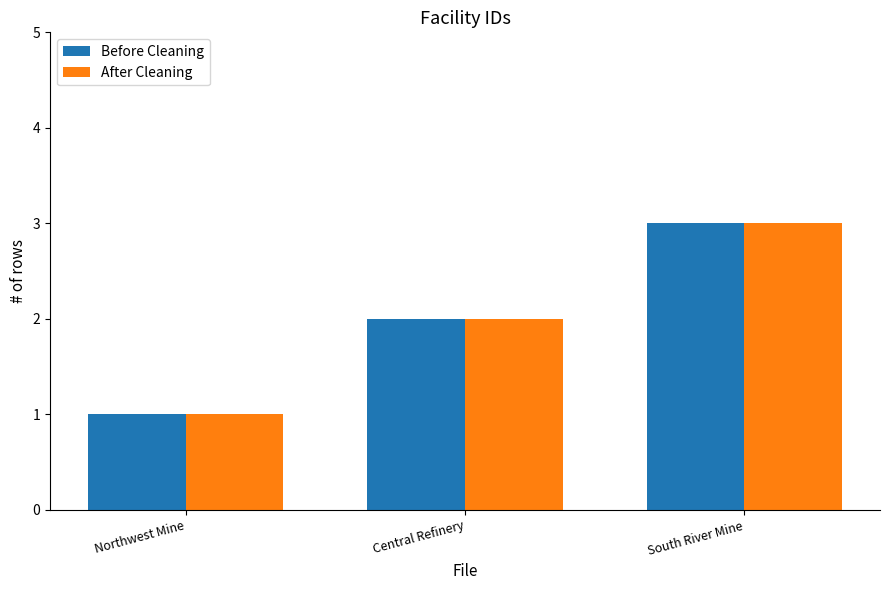

What is the maximum value shown in the chart?

3